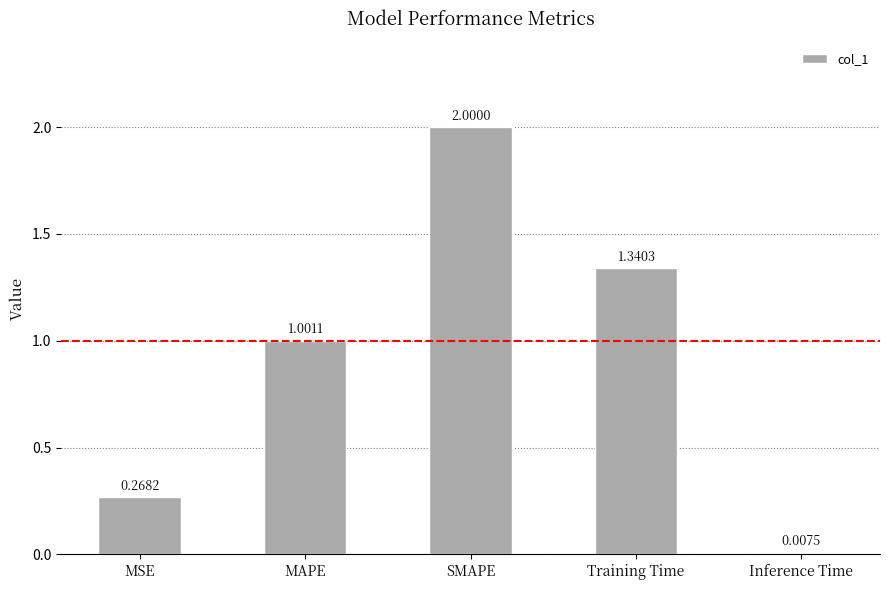

What is the label of the 2nd bar from the right?

Training Time